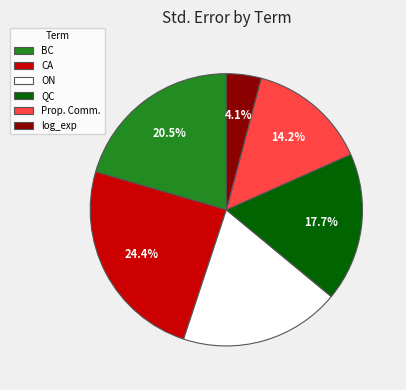

Rank the categories by value from highest to lowest.

CA, BC, ON, QC, Prop. Comm., log_exp